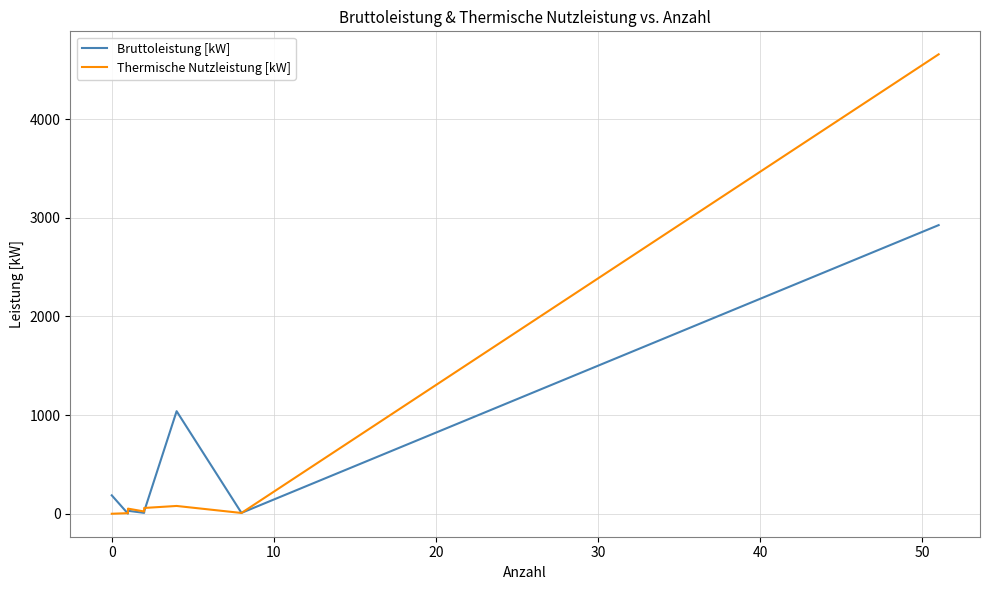

Reading left to right, what are all the values shown in this chart?

Bruttoleistung [kW]: 186.5	1.0	3.0	5.0	30.0	9.0	10.5	24.7	1039.6	8.8	2925.8
Thermische Nutzleistung [kW]: 0.0	5.8	8.0	12.5	52.0	22.9	24.5	58.7	79.0	7.9	4657.2